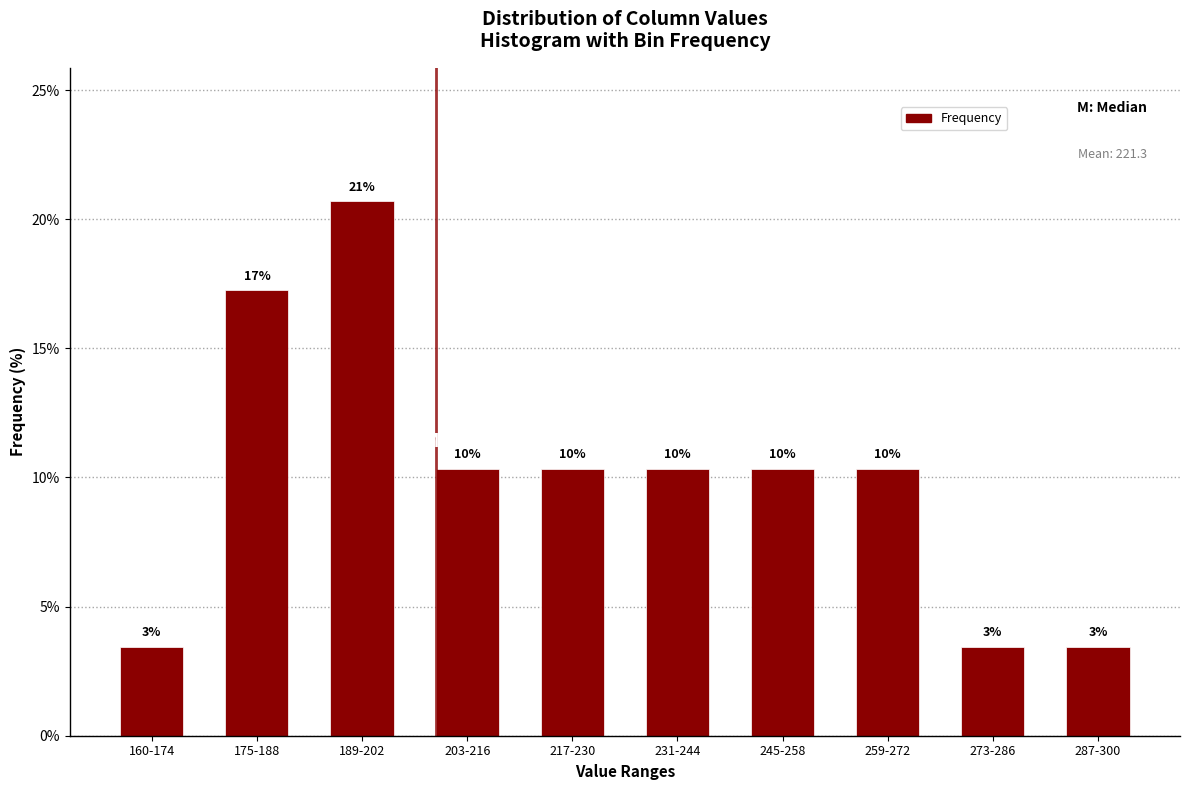

Are the bars horizontal?

No